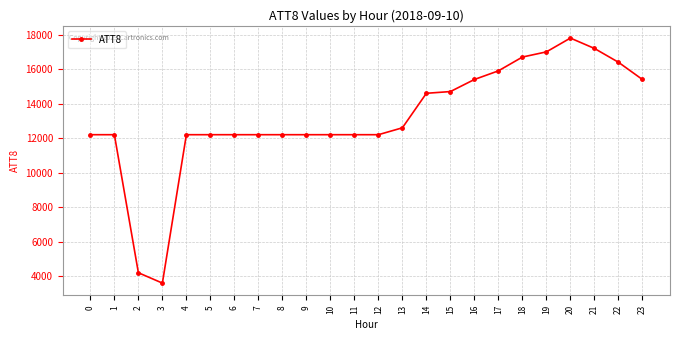

True or false: there are more than 0 points higher than both neighbors.

True